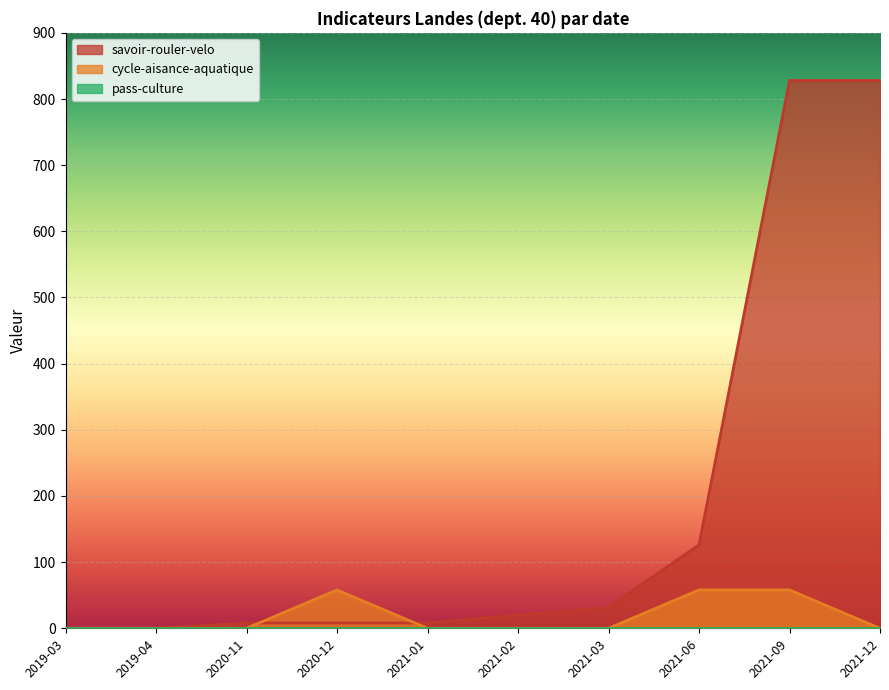

What value does the nb-attestations-savoir-rouler-velo series have at 2021-03, to the nearest 50?

50